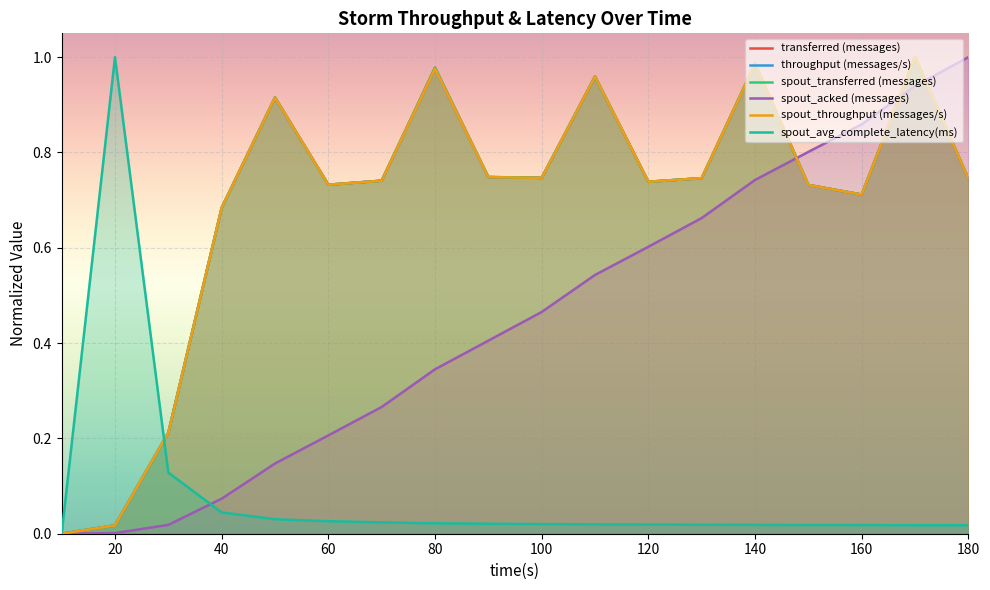

What is the maximum value for spout_transferred (messages)?

1.0